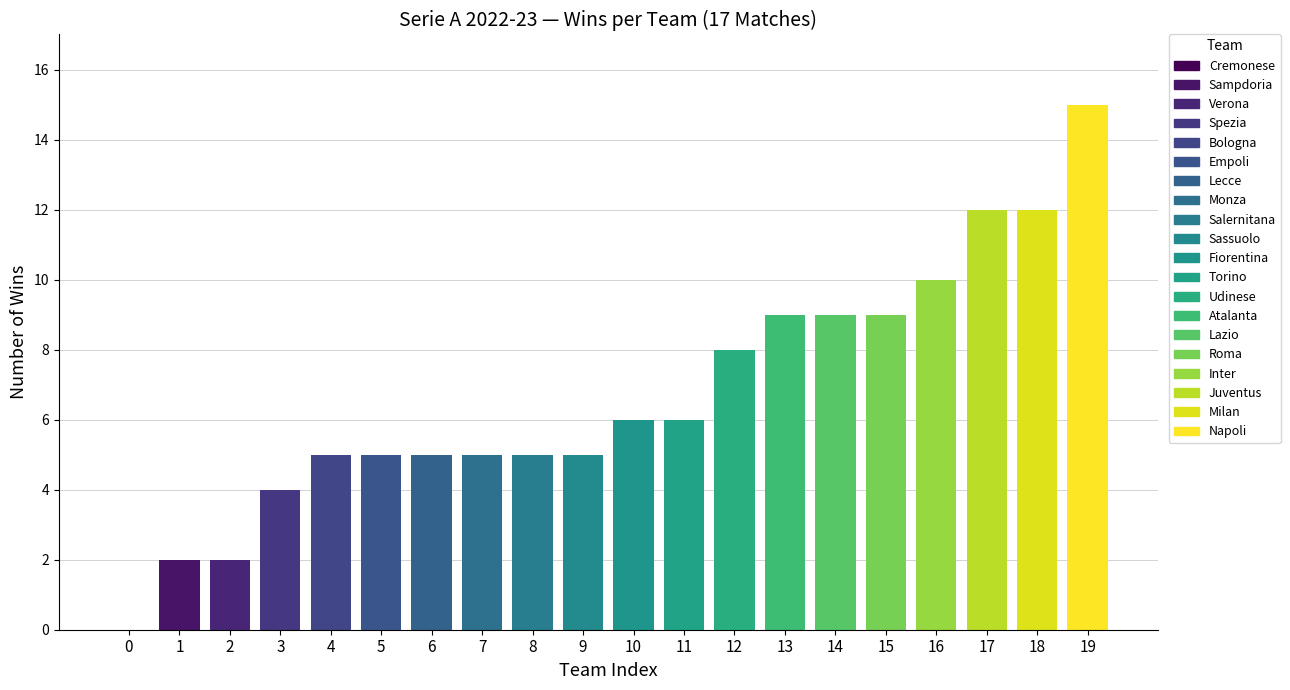

Which label corresponds to the smallest value in the chart?

Cremonese